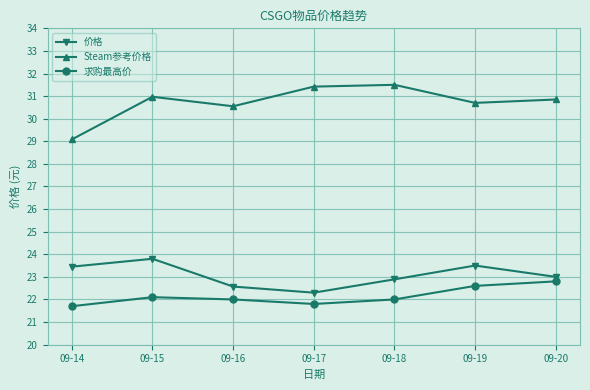

Read the 价格 value at 09-20.

23.0